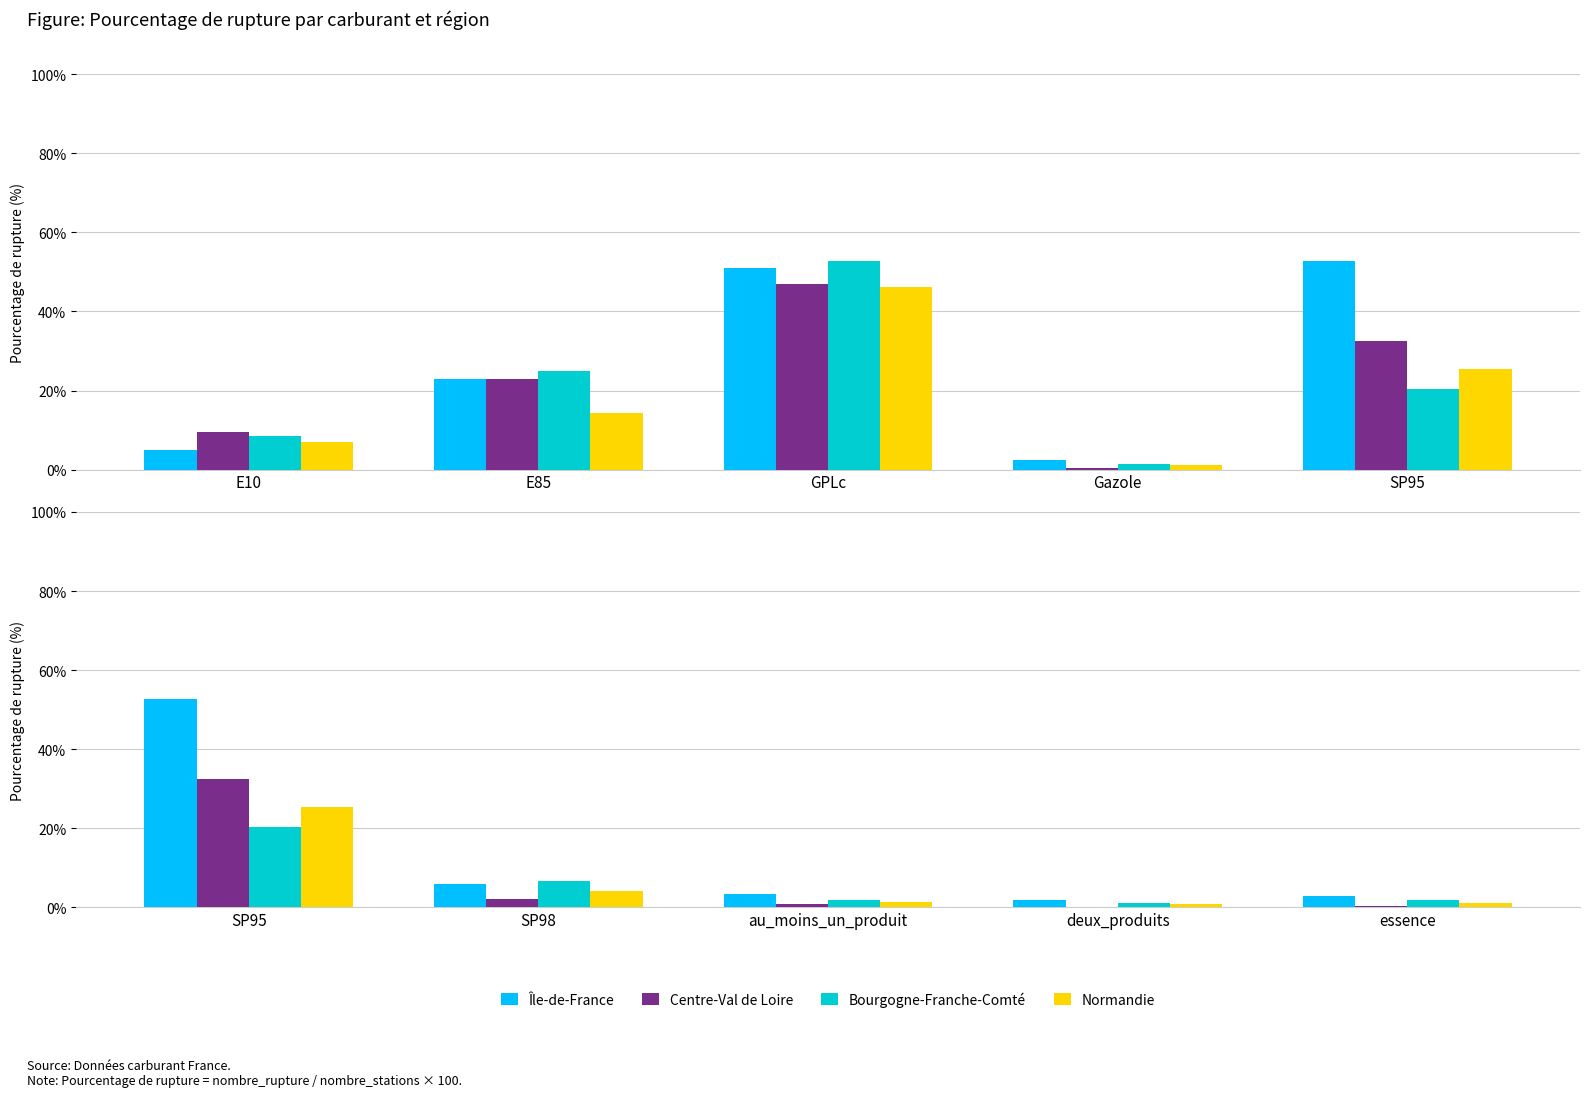

Count the number of categories in the chart.

5